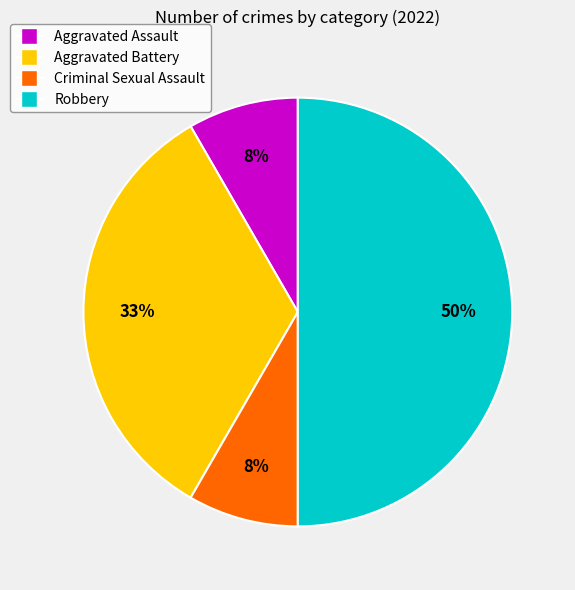

Which slice is the largest?

Robbery